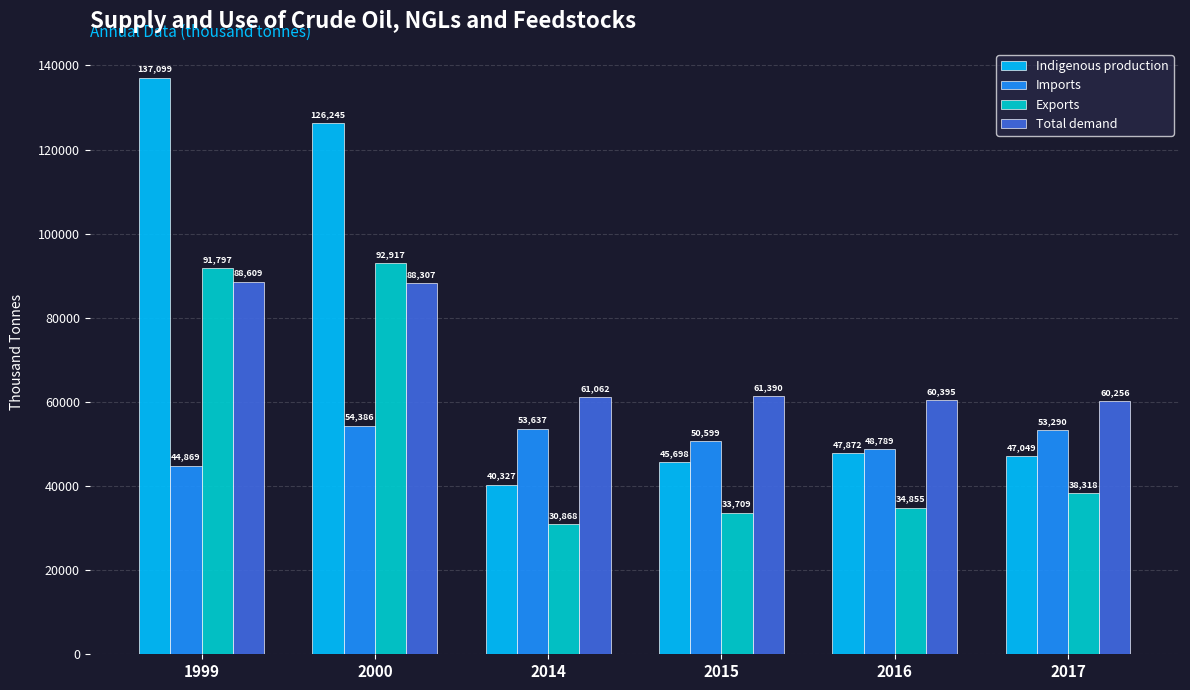

Which series changed the most between 2016 and 2017?

Imports